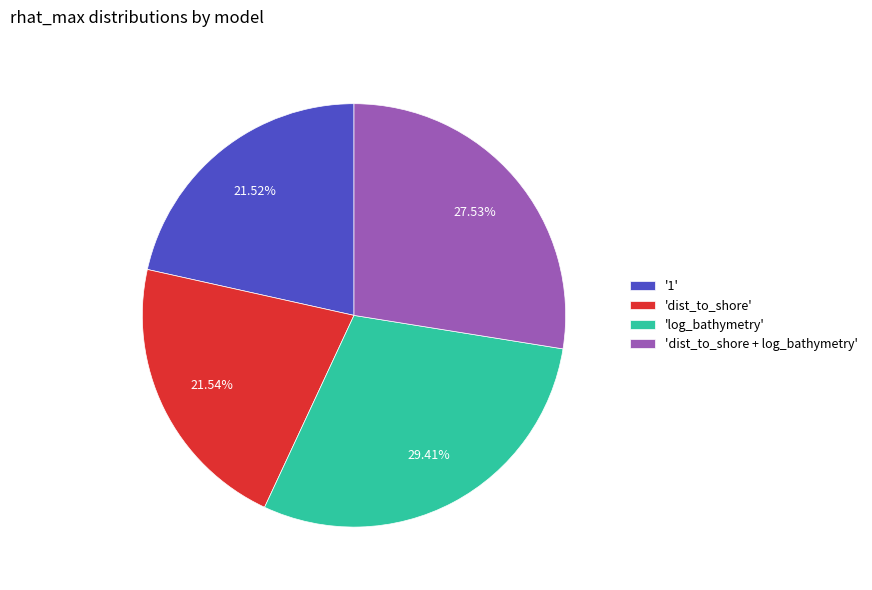

Is there a majority slice in this chart?

No